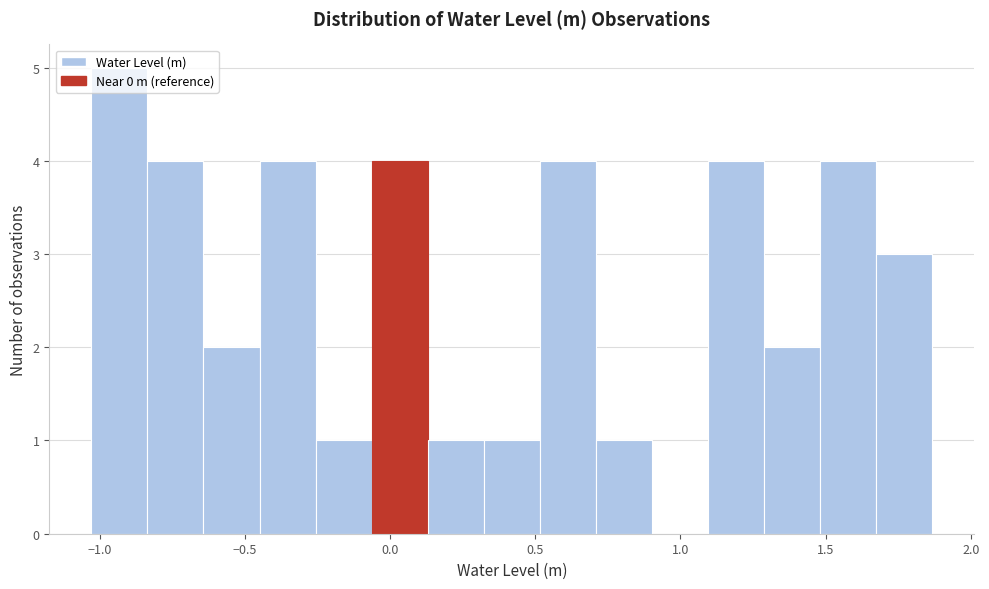

Around what value on the x-axis is the tallest bar? Give the approximate position of its centre, as read against the axis.

-0.95